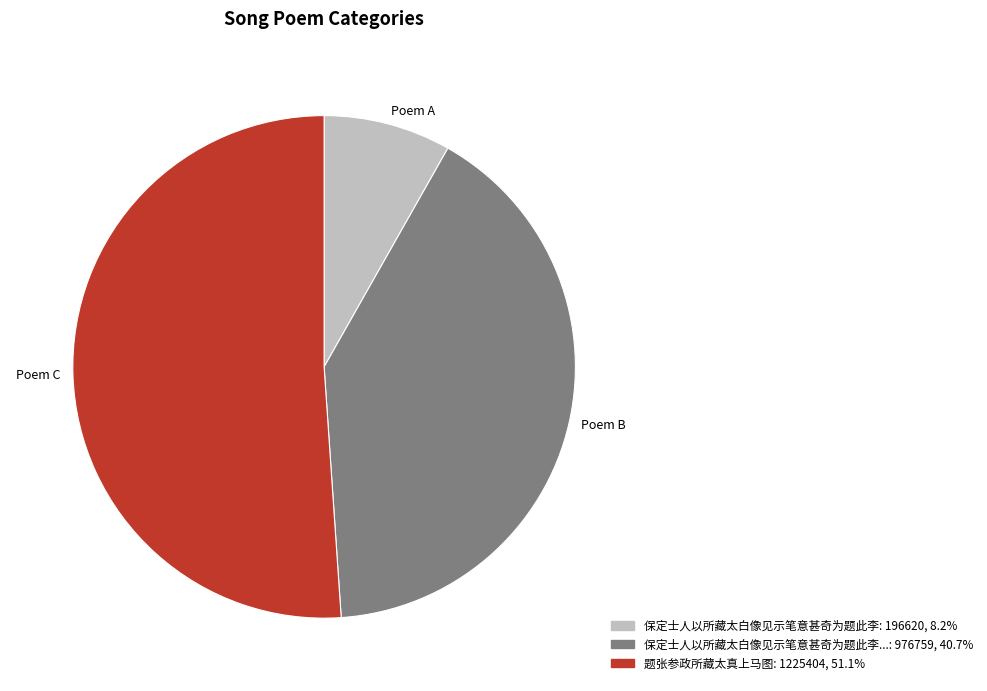

Do Poem A and Poem C together represent more than half of the pie?

Yes